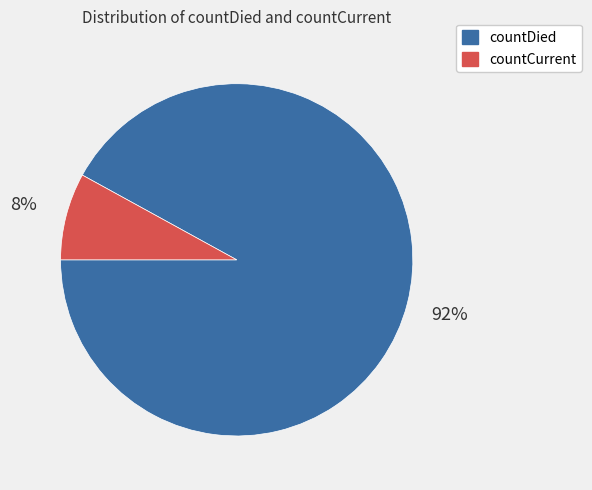

Do countDied and countCurrent together represent more than half of the pie?

Yes